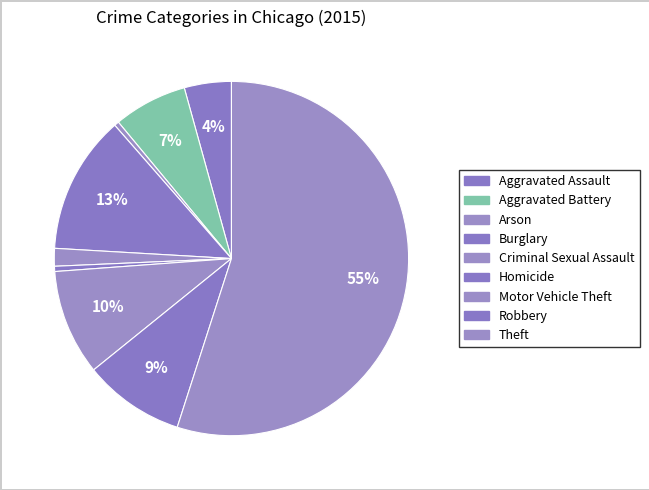

How many slices are in this pie chart?

9